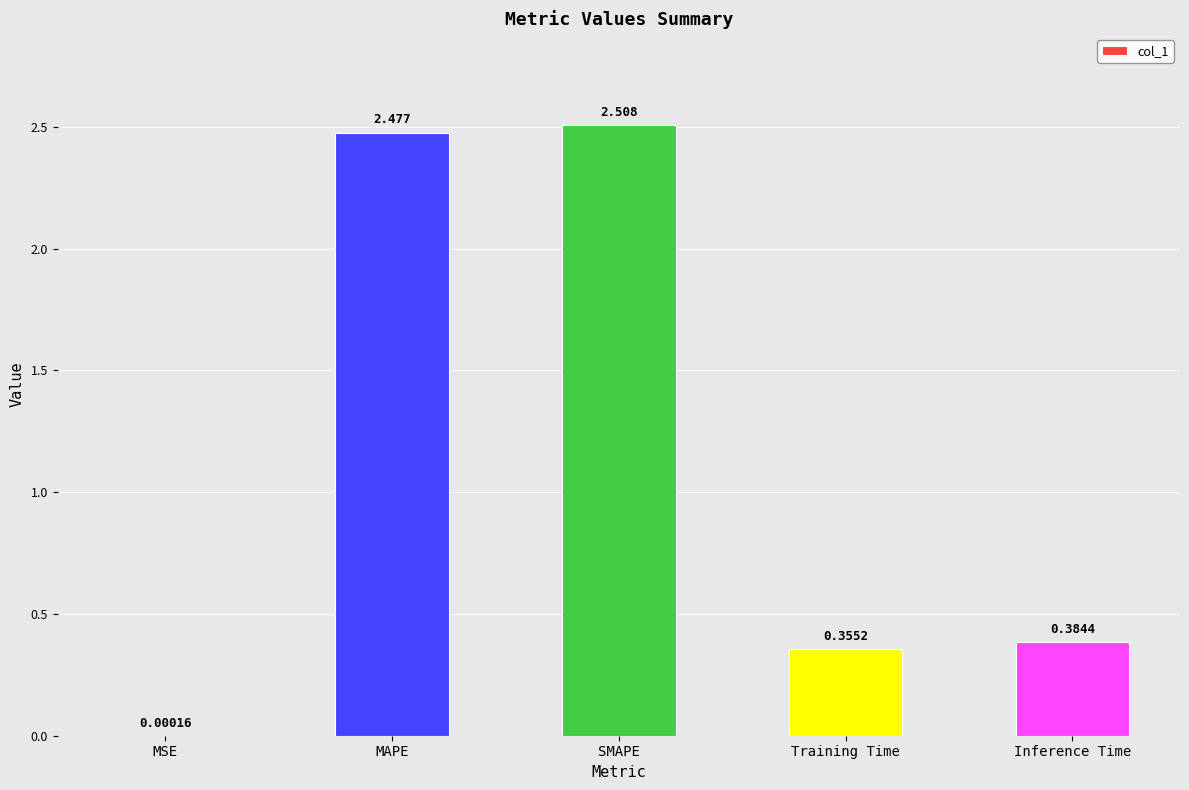

Between Inference Time and MSE, which is larger?

Inference Time